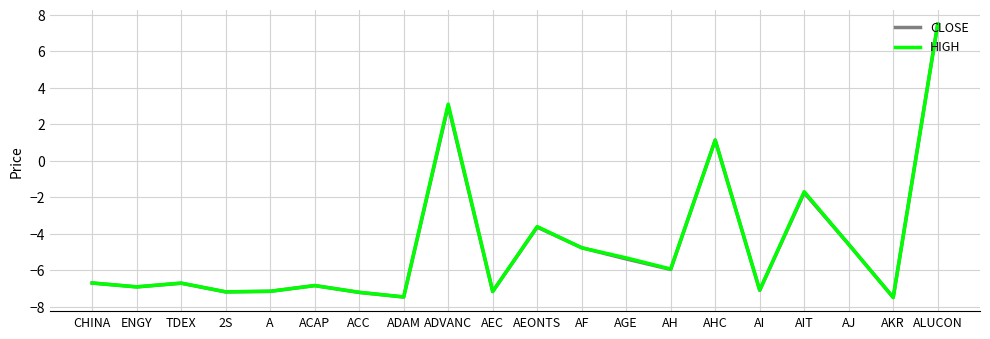

The HIGH series shows -3.2 at ACAP. True or false?

False